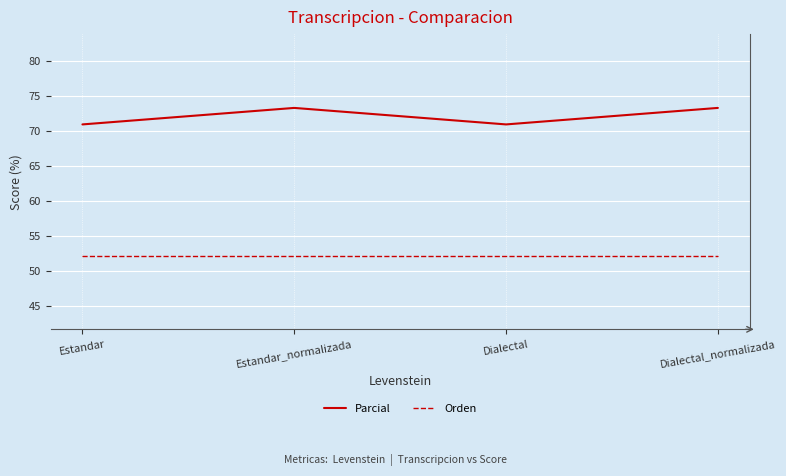

Which series has the largest total across all categories?

Parcial